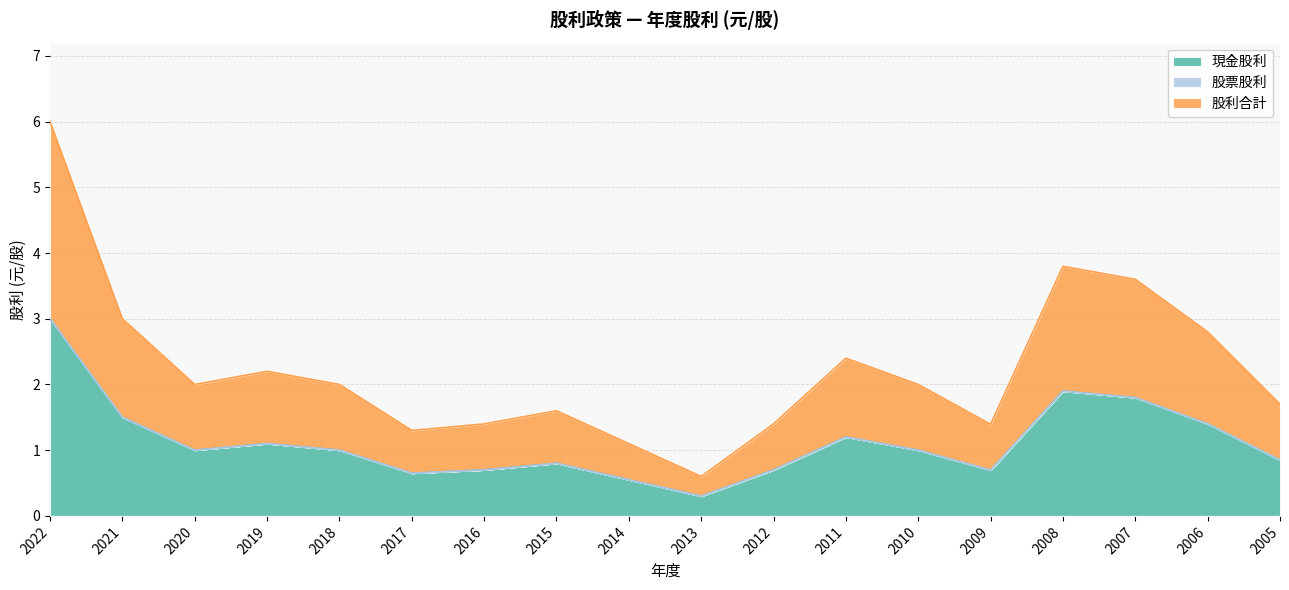

What is the total value across all series at 2021?

3.0